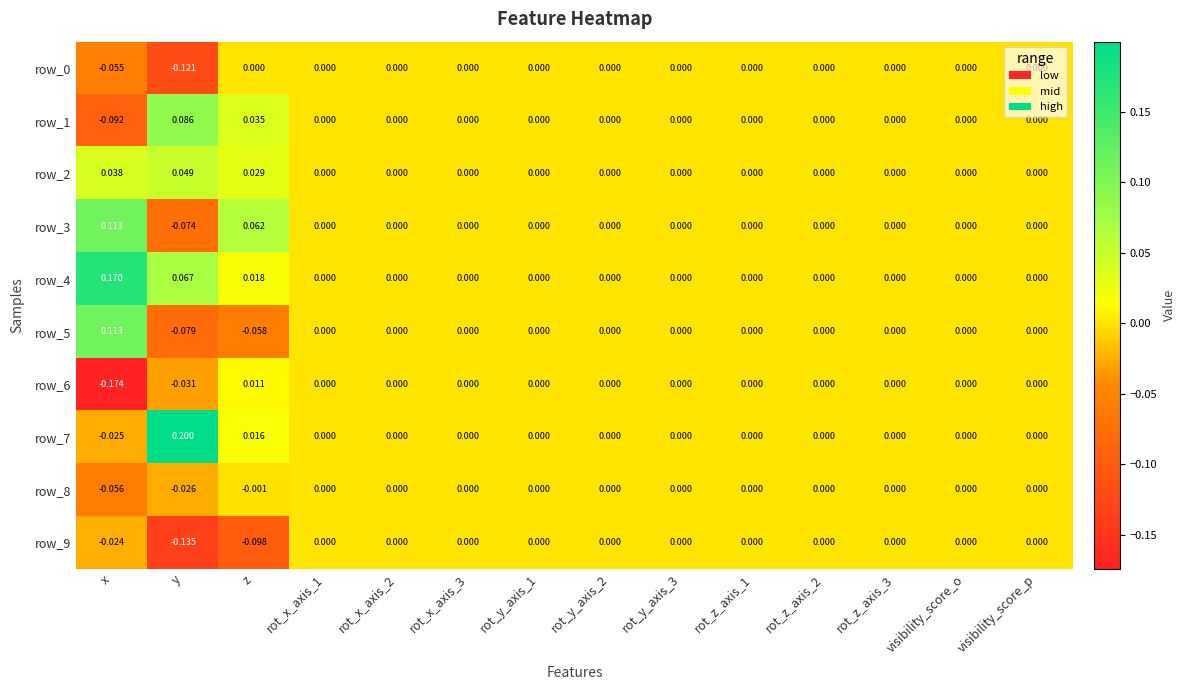

At which category is the sum across all series the highest?

z